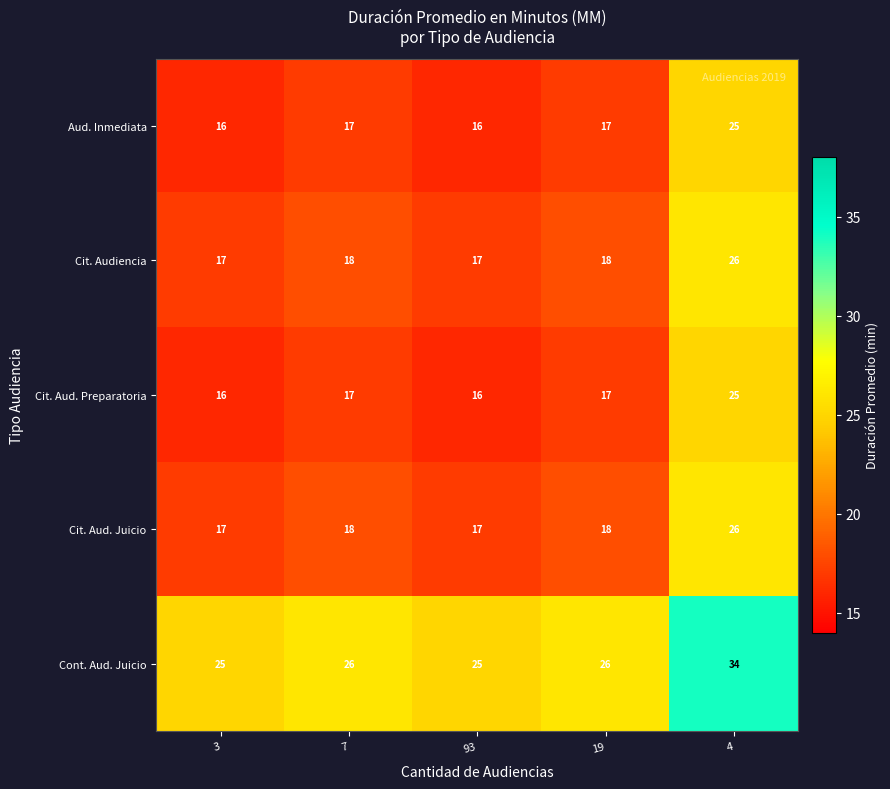

What is the highest value of the Cit. Aud. Preparatoria series?

25